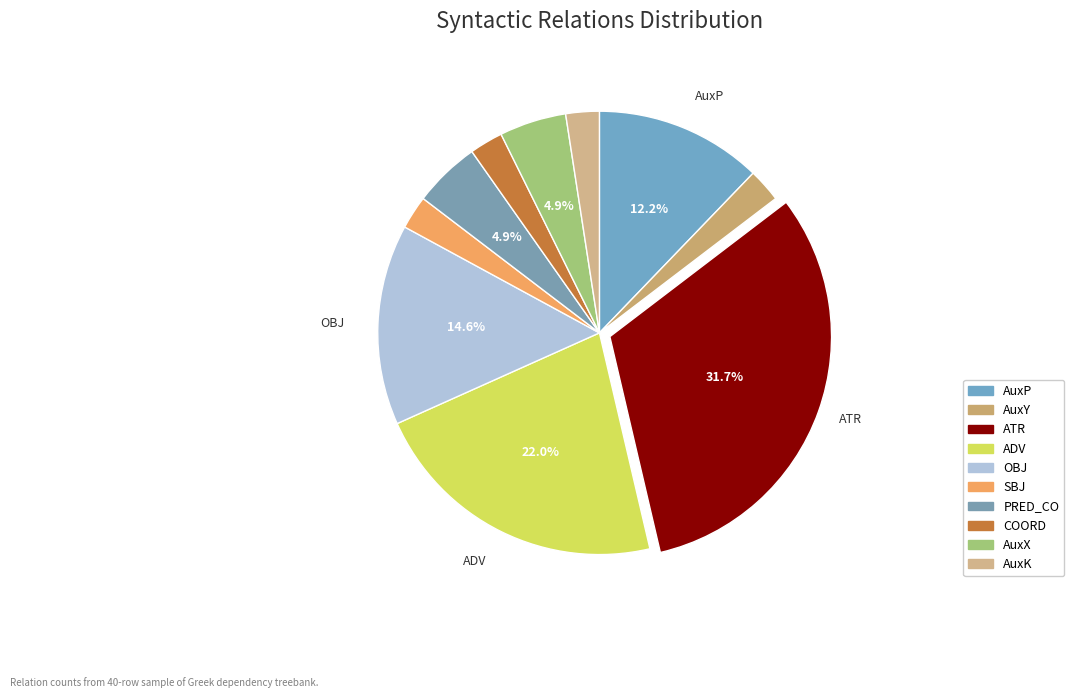

What percentage do OBJ and ADV together represent?

36.6%